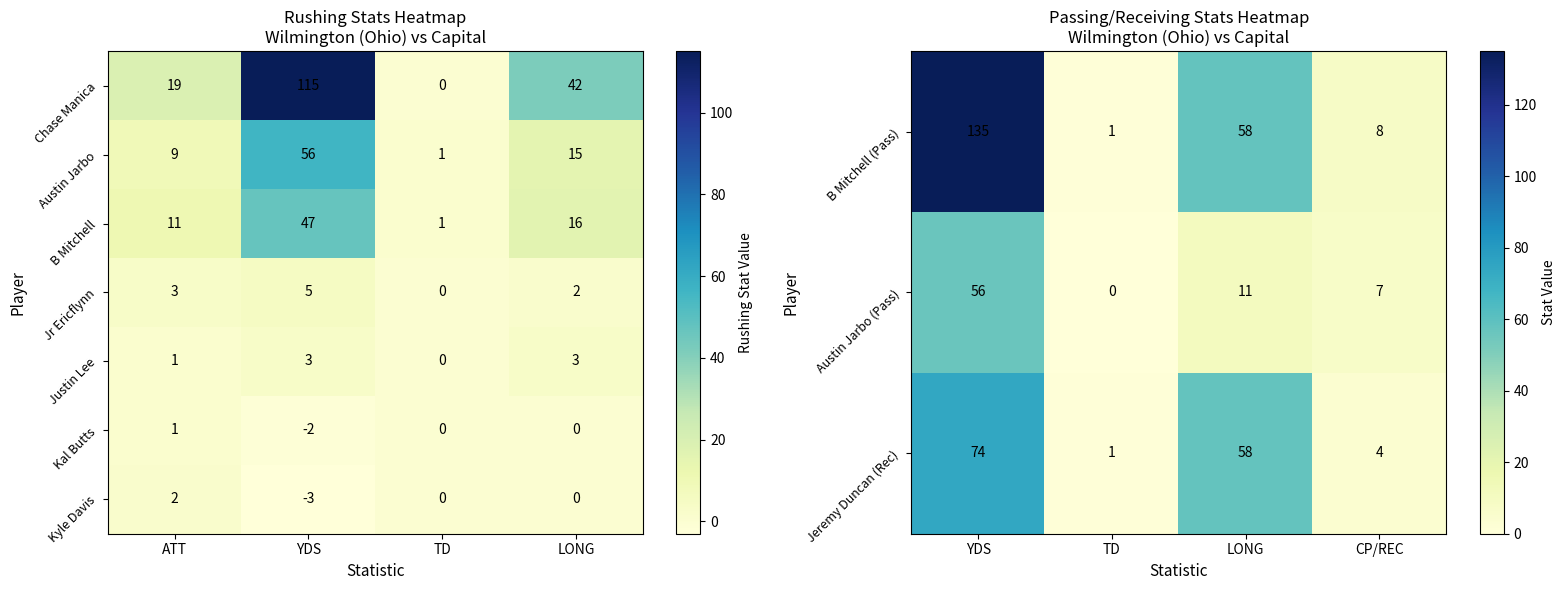

Count the Justin Lee values in the range 1 to 3.

3